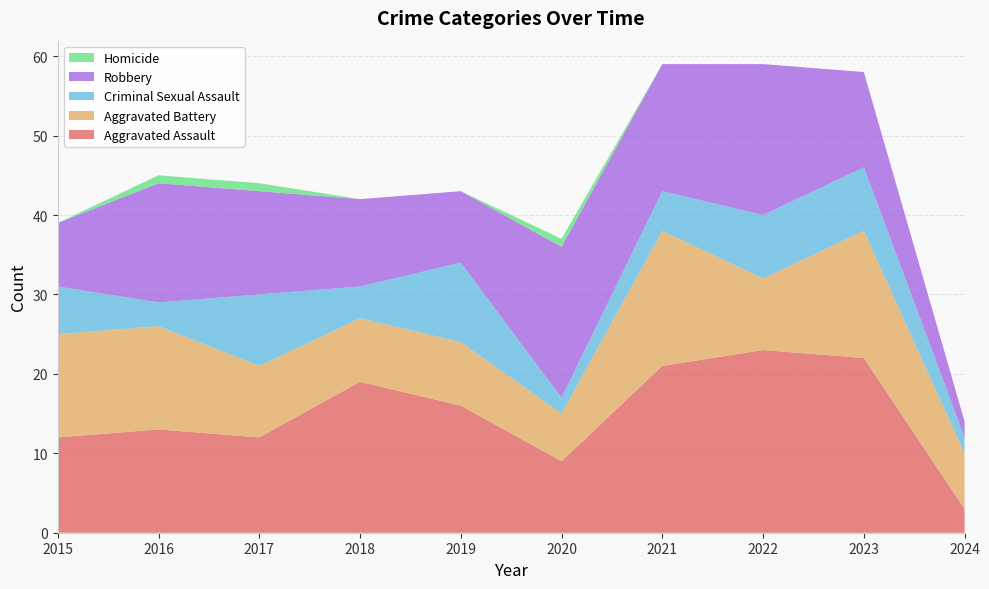

Reading left to right, transcribe all the data shown in this chart.

Aggravated Assault: 2015=12	2016=13	2017=12	2018=19	2019=16	2020=9	2021=21	2022=23	2023=22	2024=3
Aggravated Battery: 2015=13	2016=13	2017=9	2018=8	2019=8	2020=6	2021=17	2022=9	2023=16	2024=7
Criminal Sexual Assault: 2015=6	2016=3	2017=9	2018=4	2019=10	2020=2	2021=5	2022=8	2023=8	2024=2
Robbery: 2015=8	2016=15	2017=13	2018=11	2019=9	2020=19	2021=16	2022=19	2023=12	2024=2
Homicide: 2015=0	2016=1	2017=1	2018=0	2019=0	2020=1	2021=0	2022=0	2023=0	2024=0